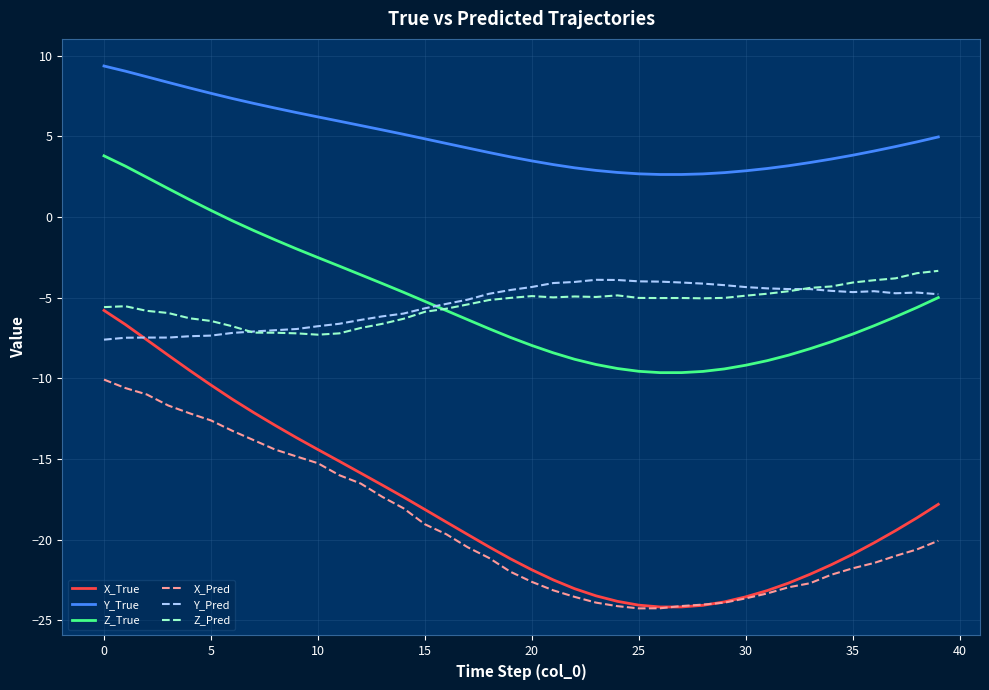

What is the lowest value of the Z_True series?

-9.6